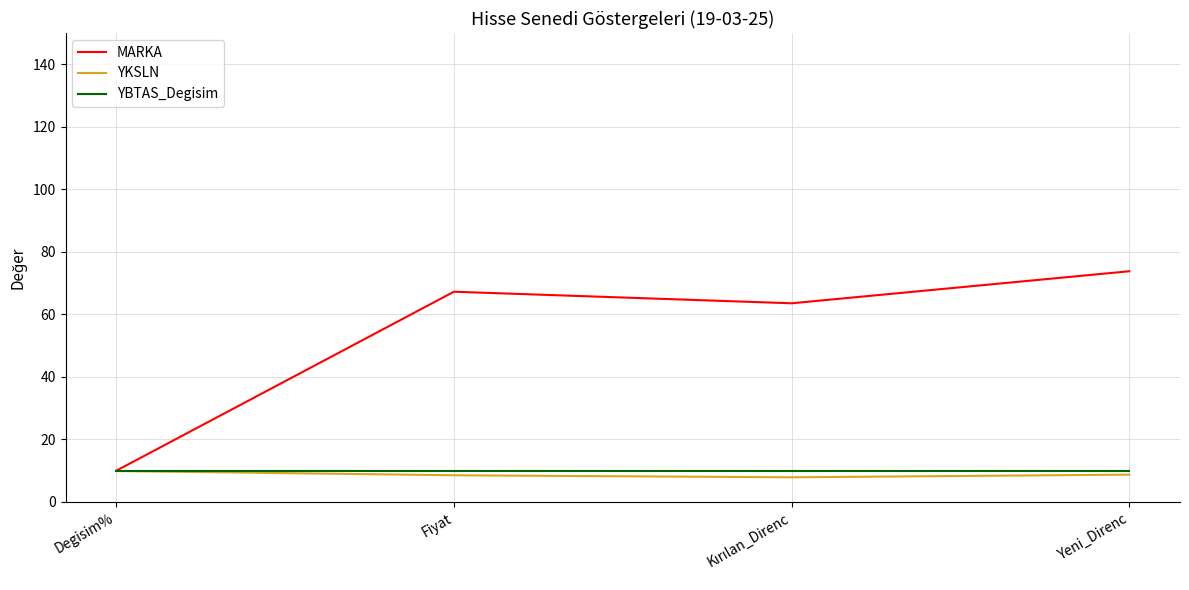

True or false: YBTAS_Degisim has more than 1 points higher than both neighbors.

False